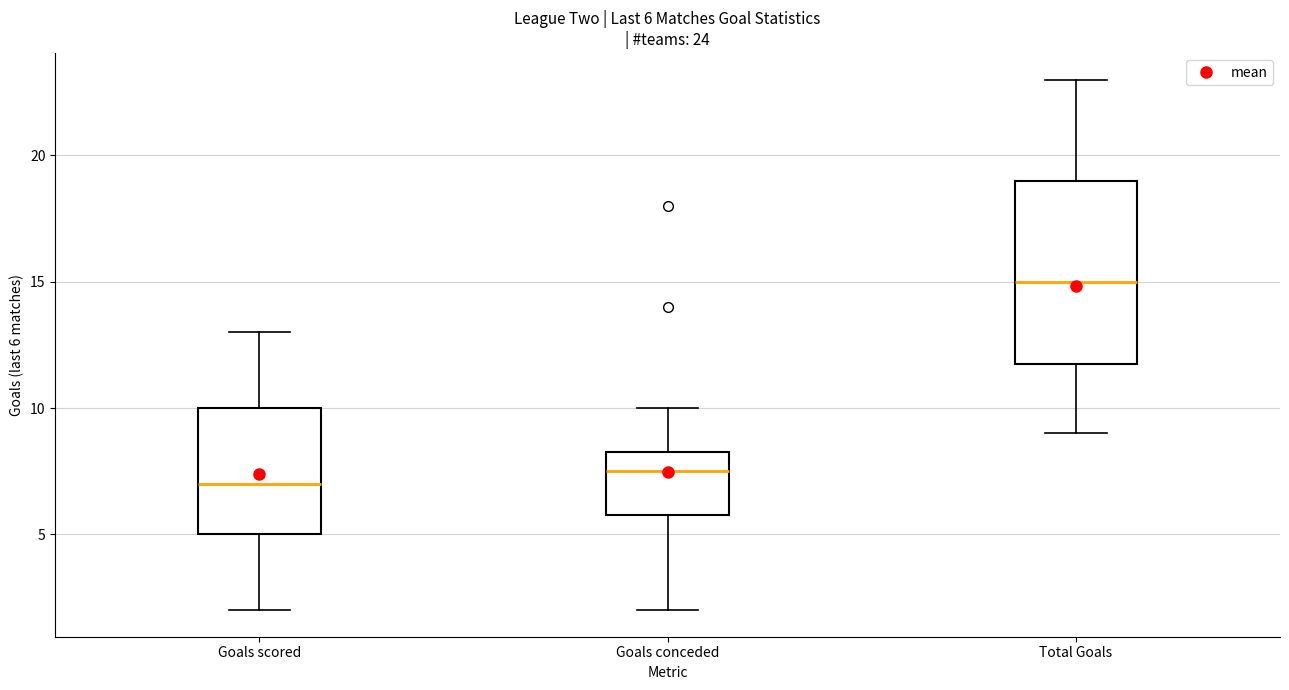

Which box has the lowest median line?

Goals scored